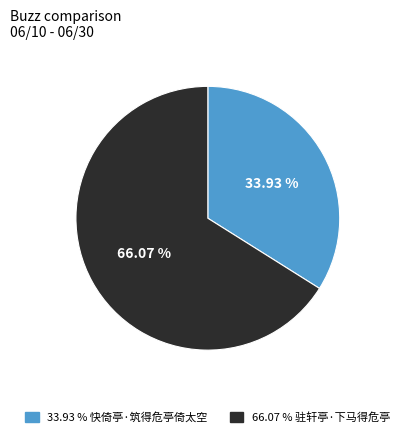

Is there any slice that represents more than half of the pie?

Yes